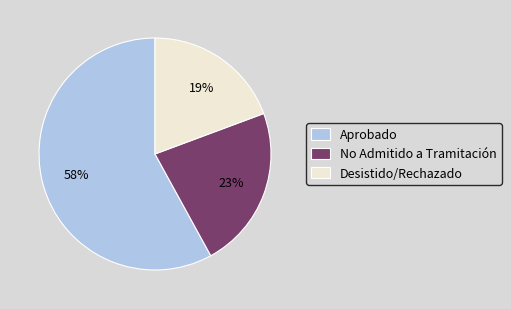

Is there any slice that represents more than half of the pie?

Yes